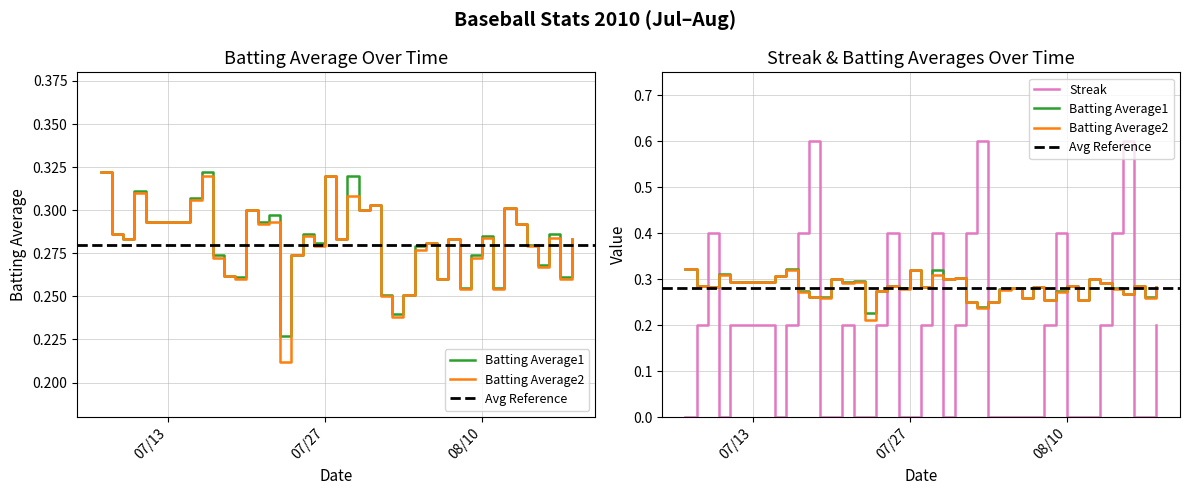

Between 07/13 and 31, which is larger?

07/13